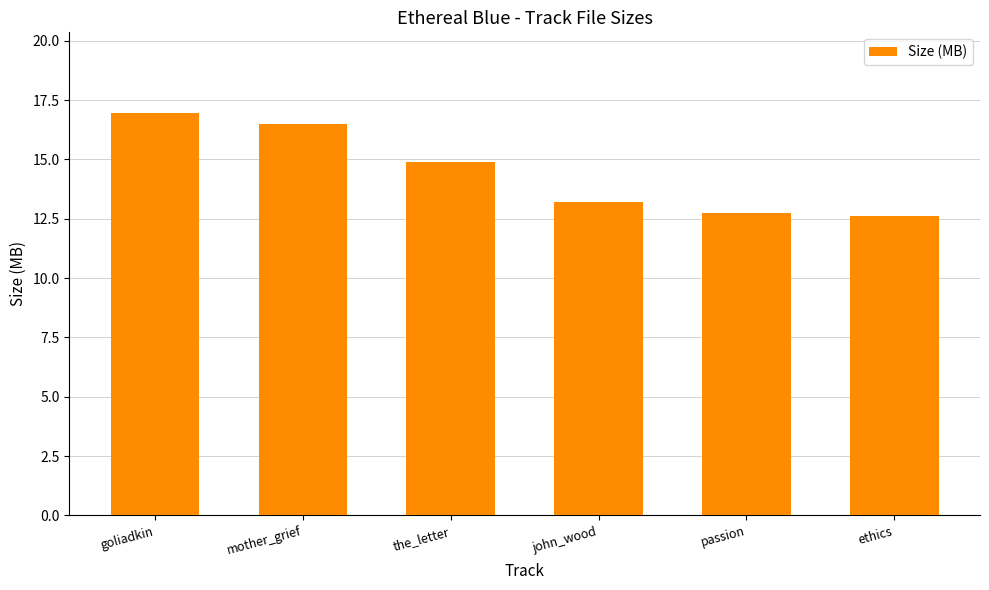

What is the maximum value shown in the chart?

17.0